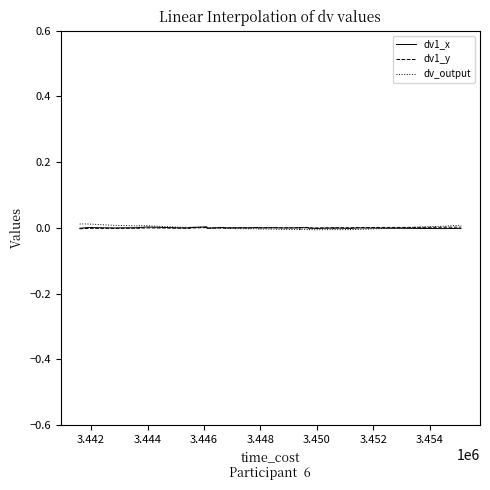

List the series in order of their peak value, highest first.

dv_output, dv1_x, dv1_y